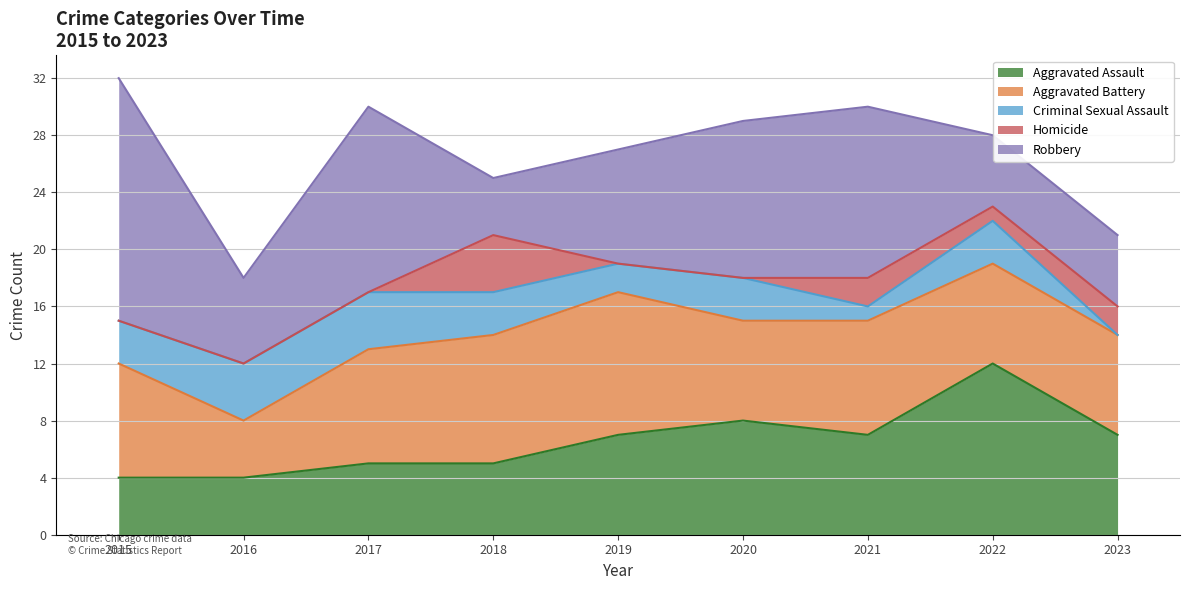

Which series has the widest spread of values?

Robbery